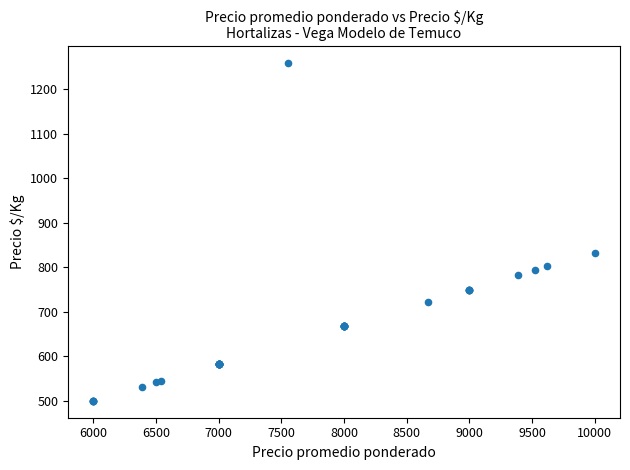

What Y value in the scatter plot is closest to 879?

833